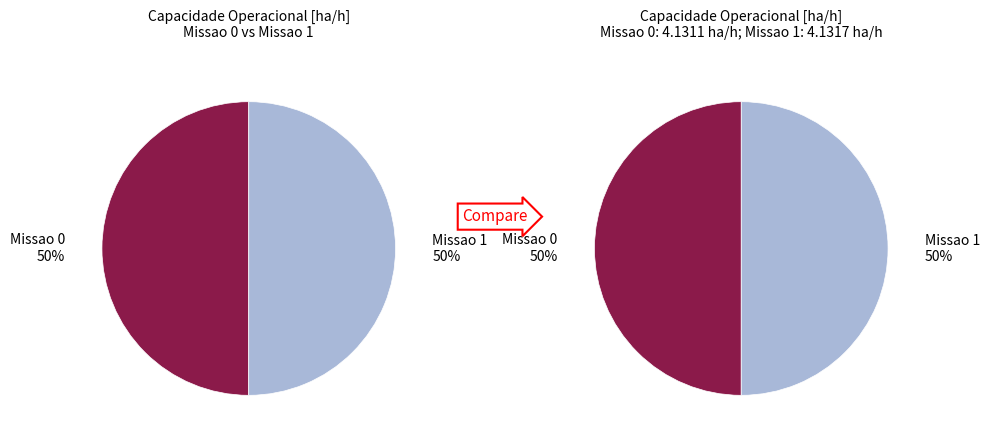

How many slices are in this pie chart?

2